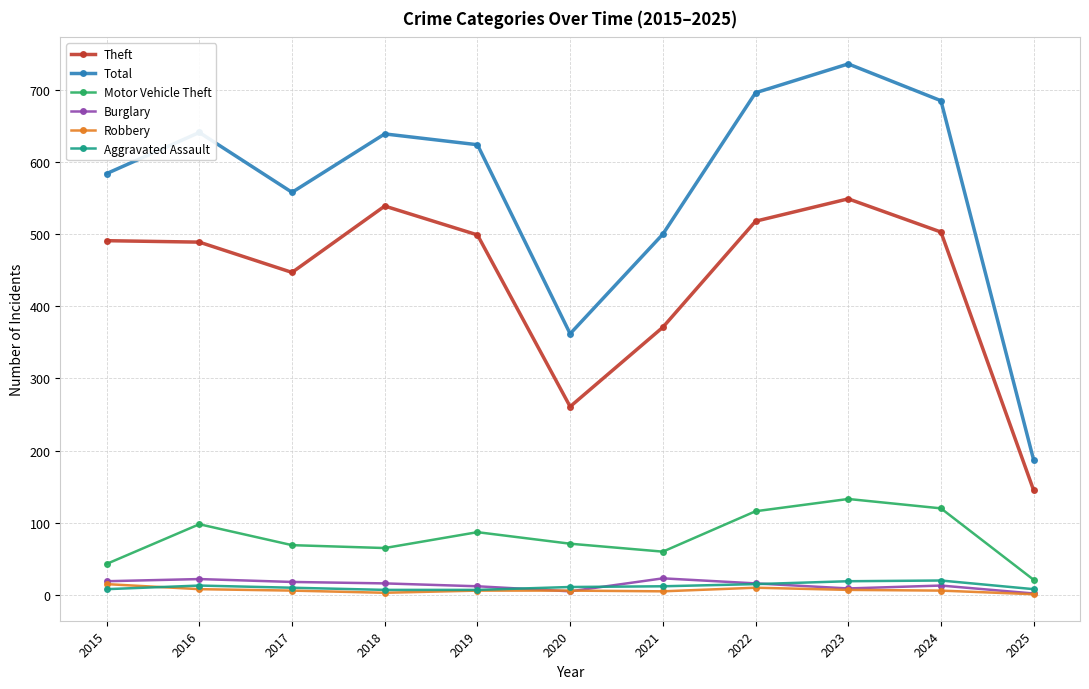

How many values in the Motor Vehicle Theft series are below 71?

5